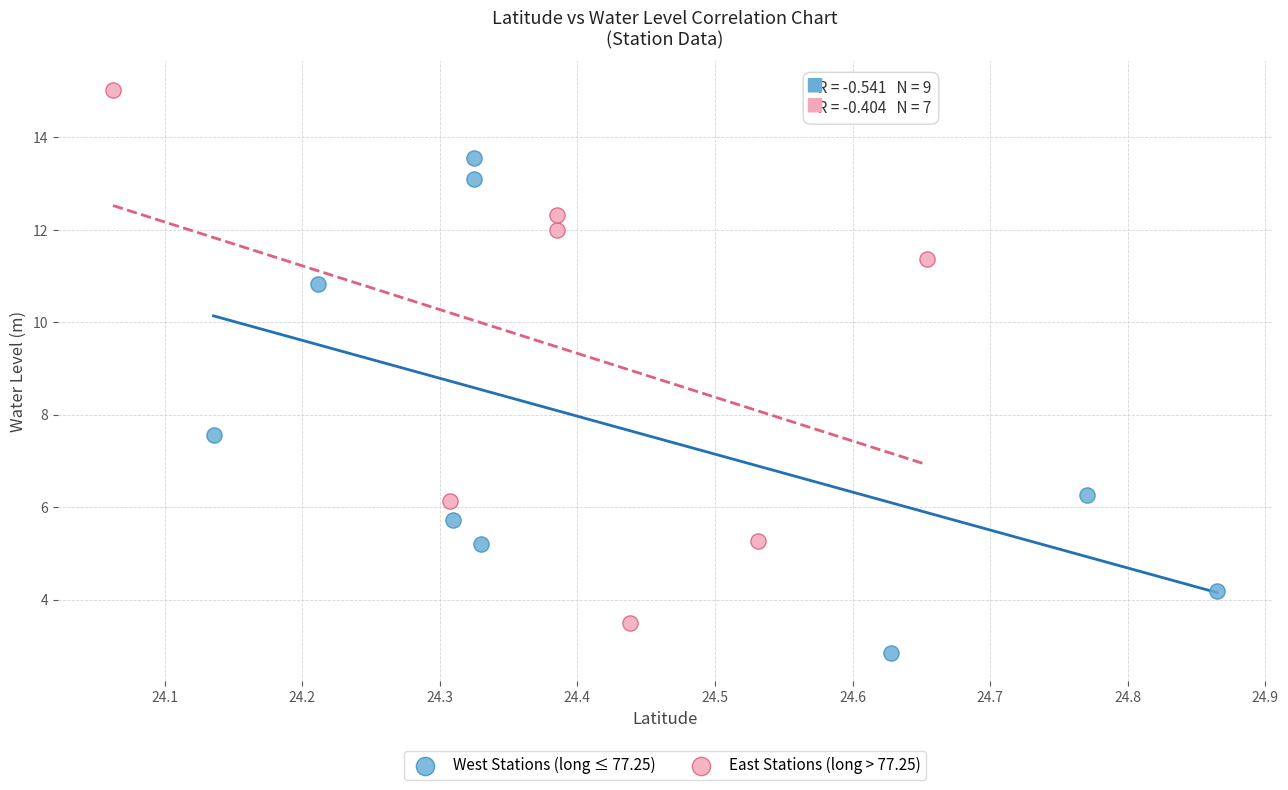

Which series reaches the maximum Y coordinate?

East Stations (long > 77.25)